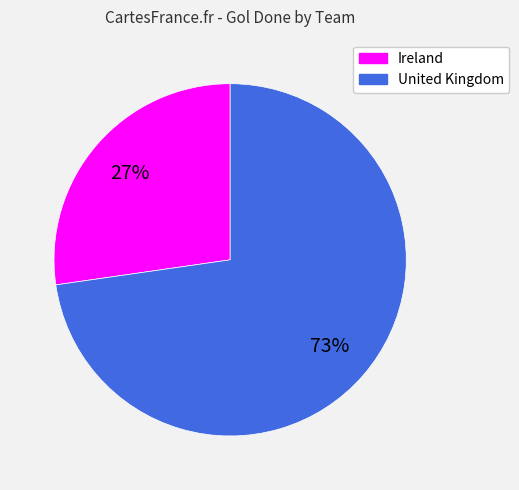

Is it true that Ireland is 27% of the pie?

True